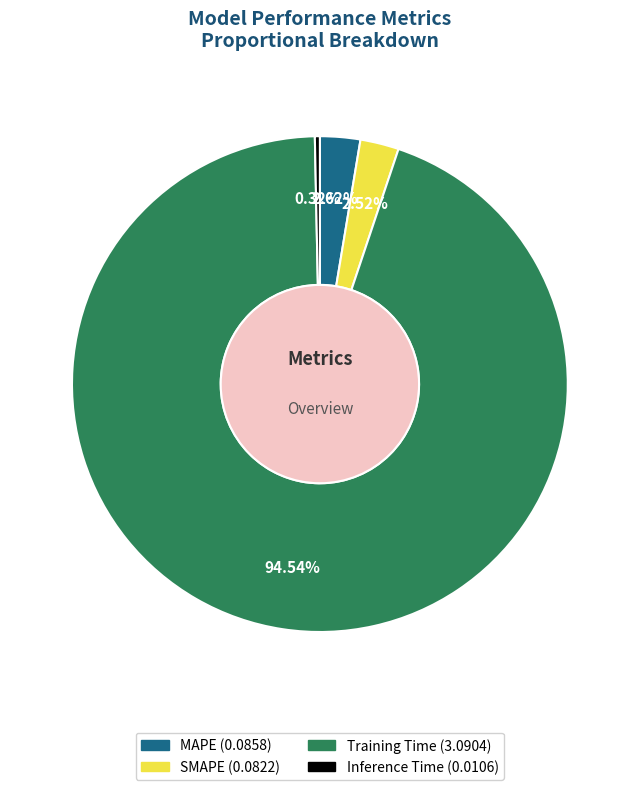

Which slice is the largest?

Training Time